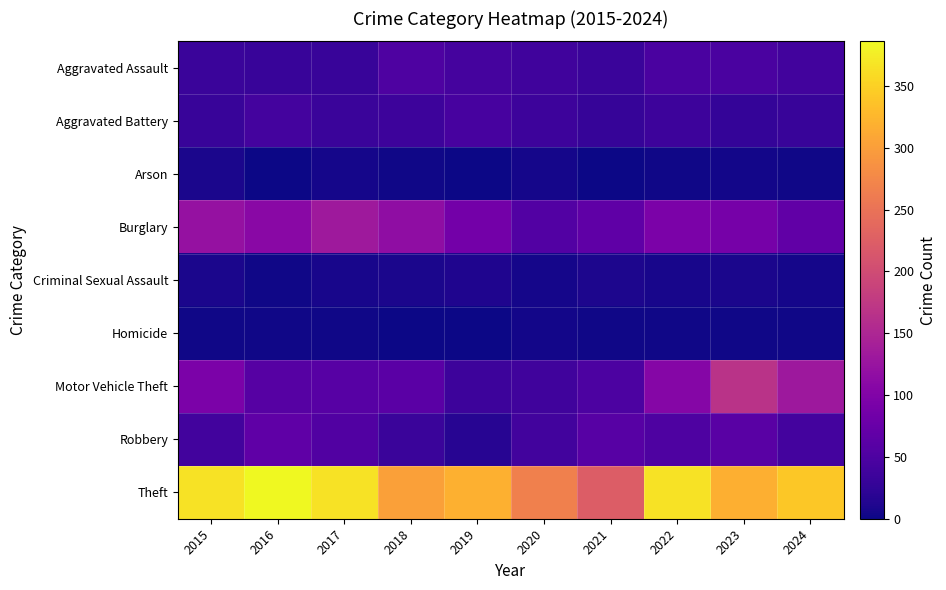

Reading left to right, transcribe all the data shown in this chart.

Aggravated Assault: 2015=32	2016=31	2017=31	2018=50	2019=43	2020=39	2021=32	2022=47	2023=48	2024=40
Aggravated Battery: 2015=31	2016=41	2017=32	2018=35	2019=44	2020=35	2021=30	2022=35	2023=28	2024=31
Arson: 2015=9	2016=1	2017=5	2018=2	2019=1	2020=6	2021=0	2022=2	2023=4	2024=3
Burglary: 2015=121	2016=110	2017=132	2018=115	2019=87	2020=55	2021=67	2022=94	2023=90	2024=69
Criminal Sexual Assault: 2015=8	2016=3	2017=7	2018=9	2019=11	2020=6	2021=10	2022=7	2023=9	2024=6
Homicide: 2015=3	2016=2	2017=2	2018=0	2019=0	2020=4	2021=2	2022=2	2023=3	2024=3
Motor Vehicle Theft: 2015=94	2016=58	2017=59	2018=62	2019=35	2020=38	2021=49	2022=105	2023=167	2024=131
Robbery: 2015=40	2016=67	2017=54	2018=33	2019=17	2020=40	2021=59	2022=50	2023=61	2024=41
Theft: 2015=365	2016=386	2017=366	2018=303	2019=319	2020=266	2021=222	2022=366	2023=317	2024=341